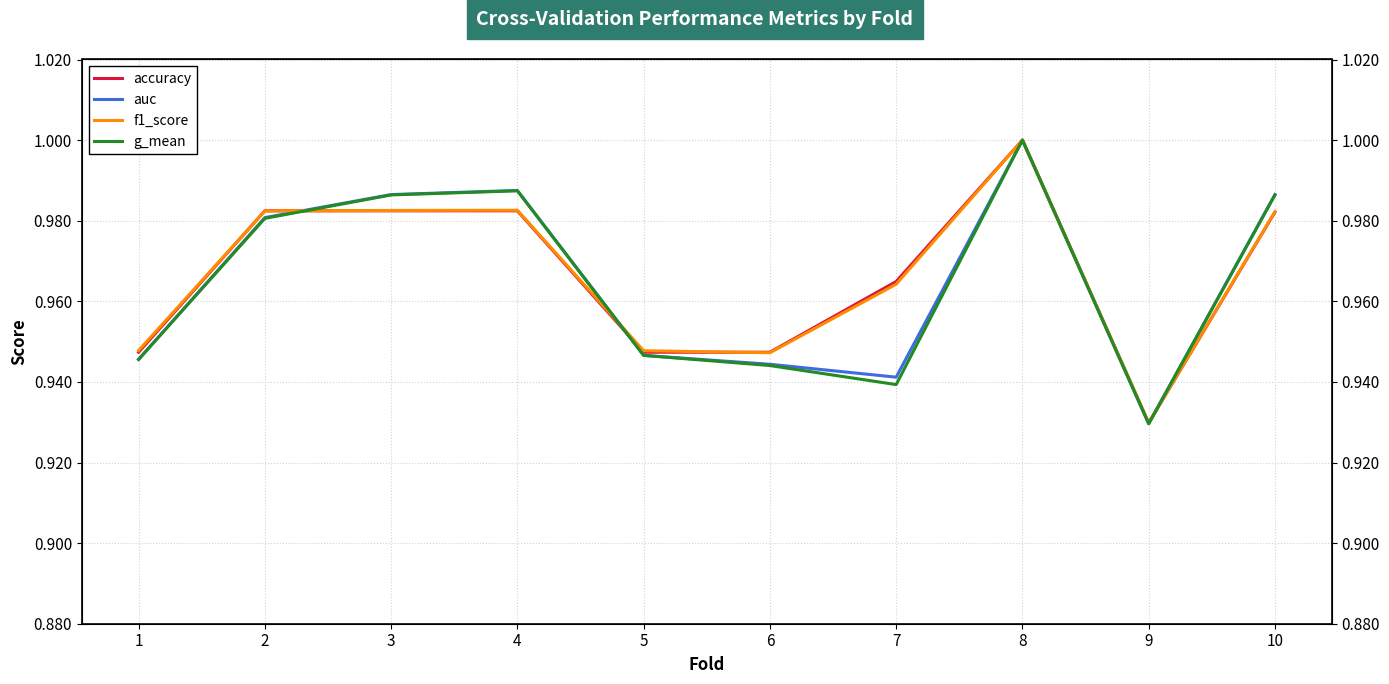

Between 2 and 10, which series saw the biggest shift?

g_mean